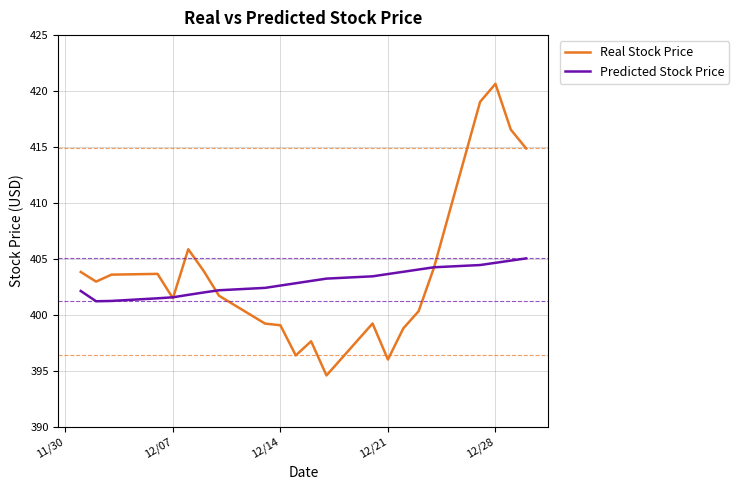

Rank the series by their maximum value, from lowest to highest.

Predicted Stock Price, Real Stock Price